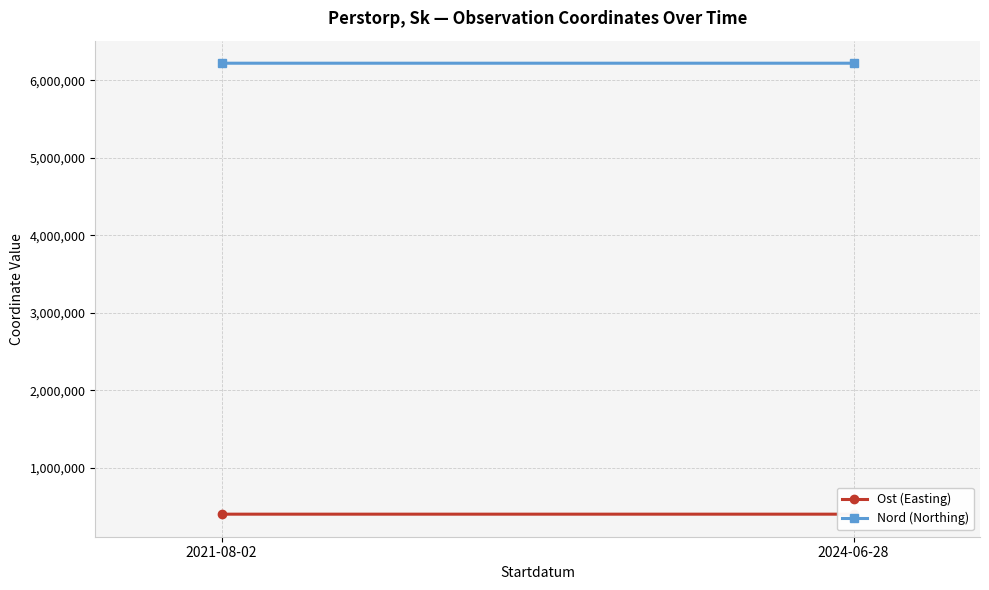

Reading right to left, what are all the values shown in this chart?

Ost (Easting): 399939.0	399920.6
Nord (Northing): 6220720.5	6220763.2